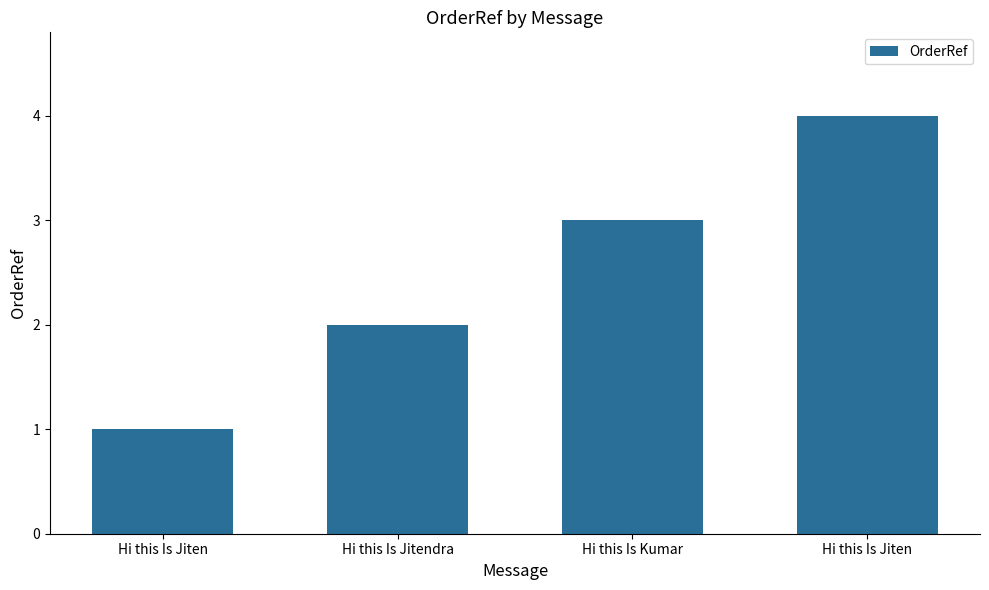

Approximately how many times larger is the value at Hi this Is Kumar compared to Hi this Is Jitendra?

1.5